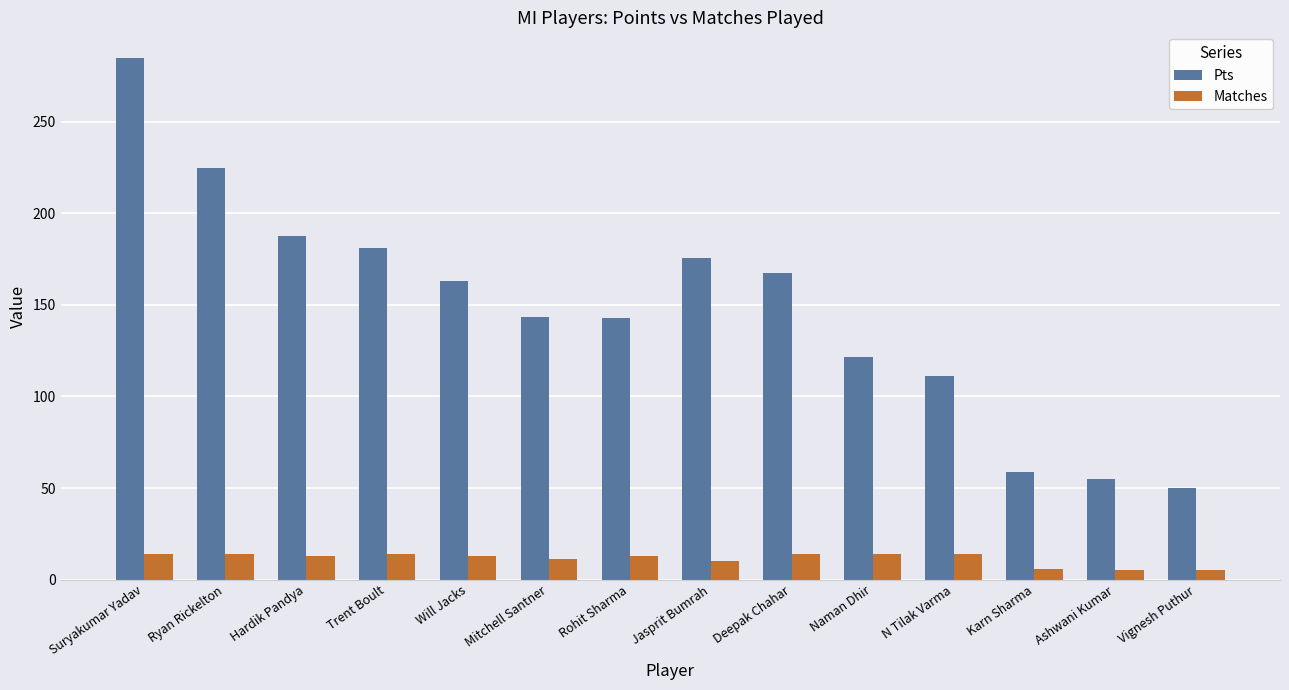

Is the value of Pts at Will Jacks greater than the value of Matches at Rohit Sharma?

Yes